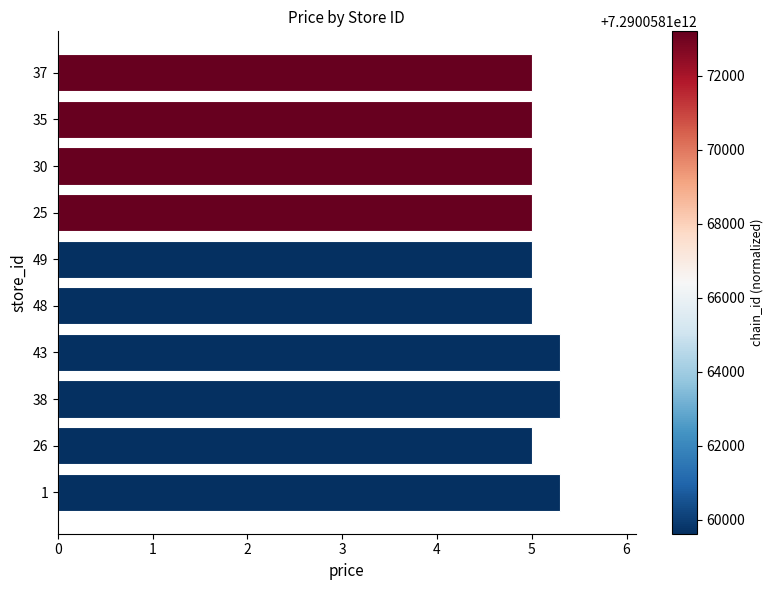

Reading bottom to top, transcribe all the data shown in this chart.

1=5.3	26=5.0	38=5.3	43=5.3	48=5.0	49=5.0	25=5.0	30=5.0	35=5.0	37=5.0